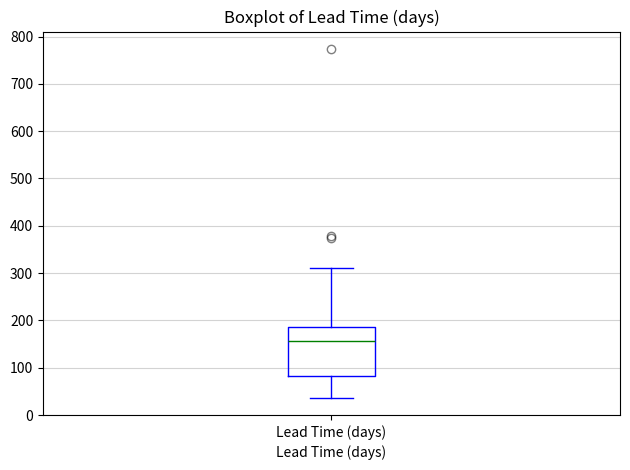

Read this box plot against the y-axis: the position of the median line, the range covered by the box, and the ends of both whiskers. The values are not printed on the chart, so give them approximately, as read against the axis.

median 160, box 80 to 190, whiskers 40 to 310